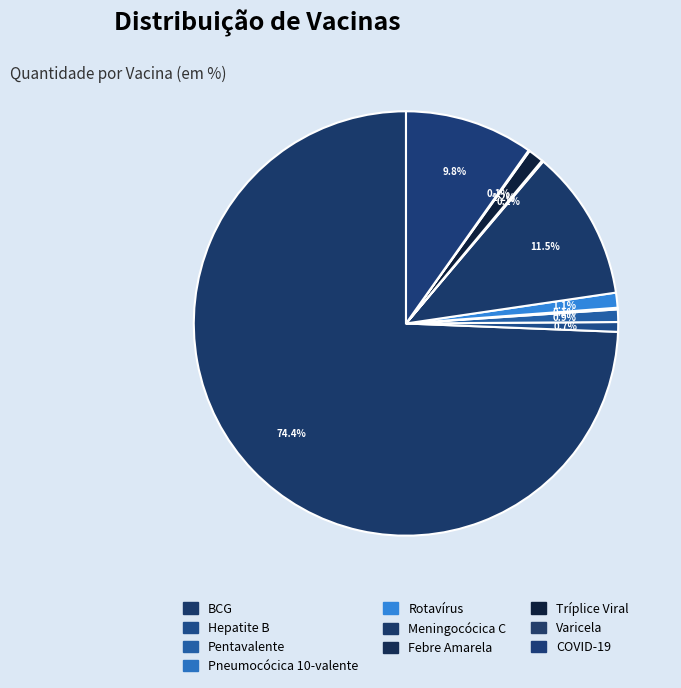

Which slice is the smallest?

Varicela